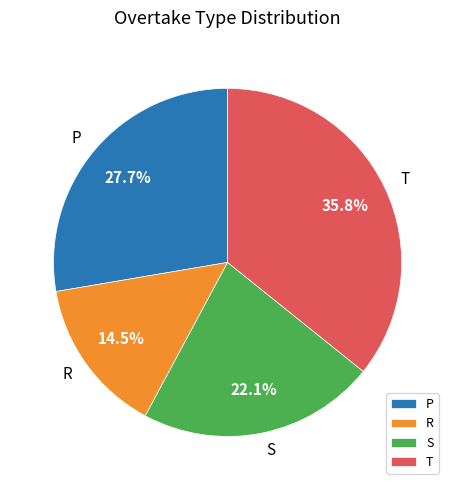

To the nearest percent, what is the difference between the S and R slice percentages?

8%